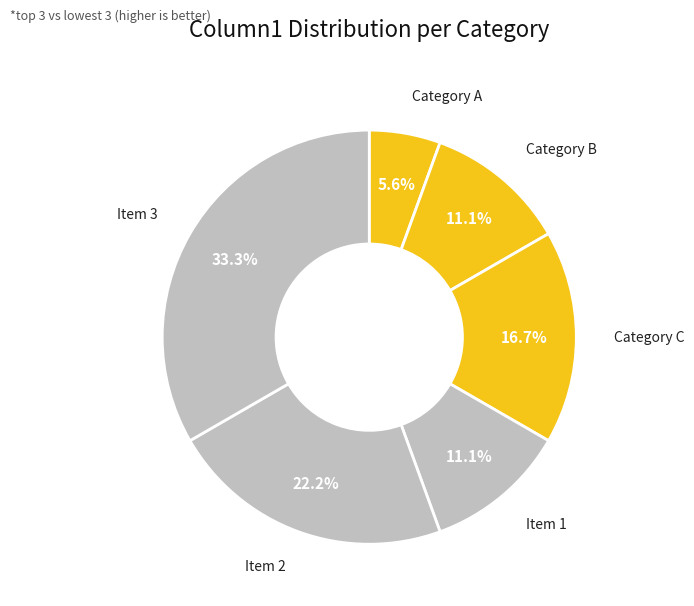

Which category has the biggest portion of the pie?

Item 3